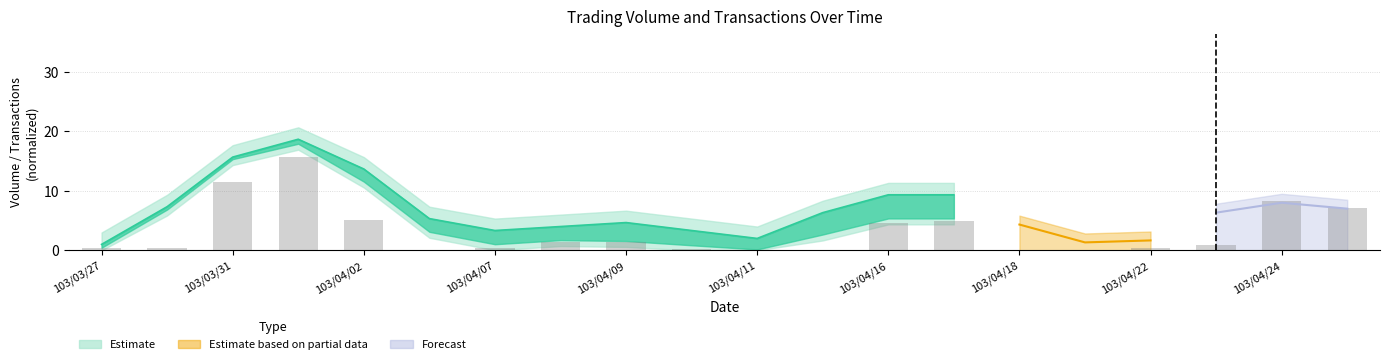

What is the ratio of the value at 103/04/07 to the value at 103/04/02?

0.1